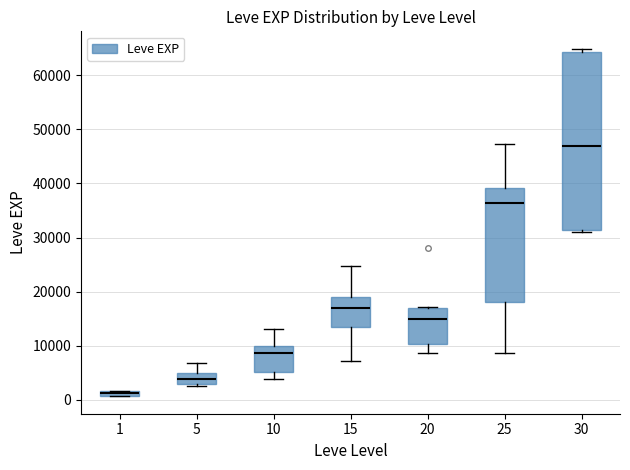

Where is the lower edge of the box at x = 10 on the y-axis? The values are not printed on the chart, so give them approximately, as read against the axis.

5000